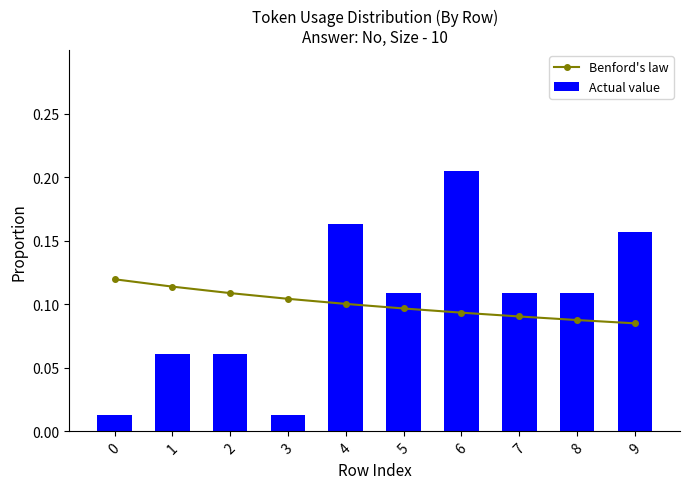

What is the value of the Benford's law bar at the 3rd from the left?

0.1